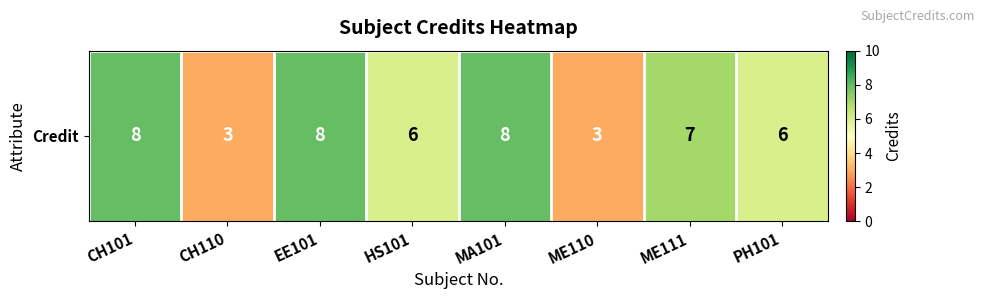

What is the greatest value displayed?

8